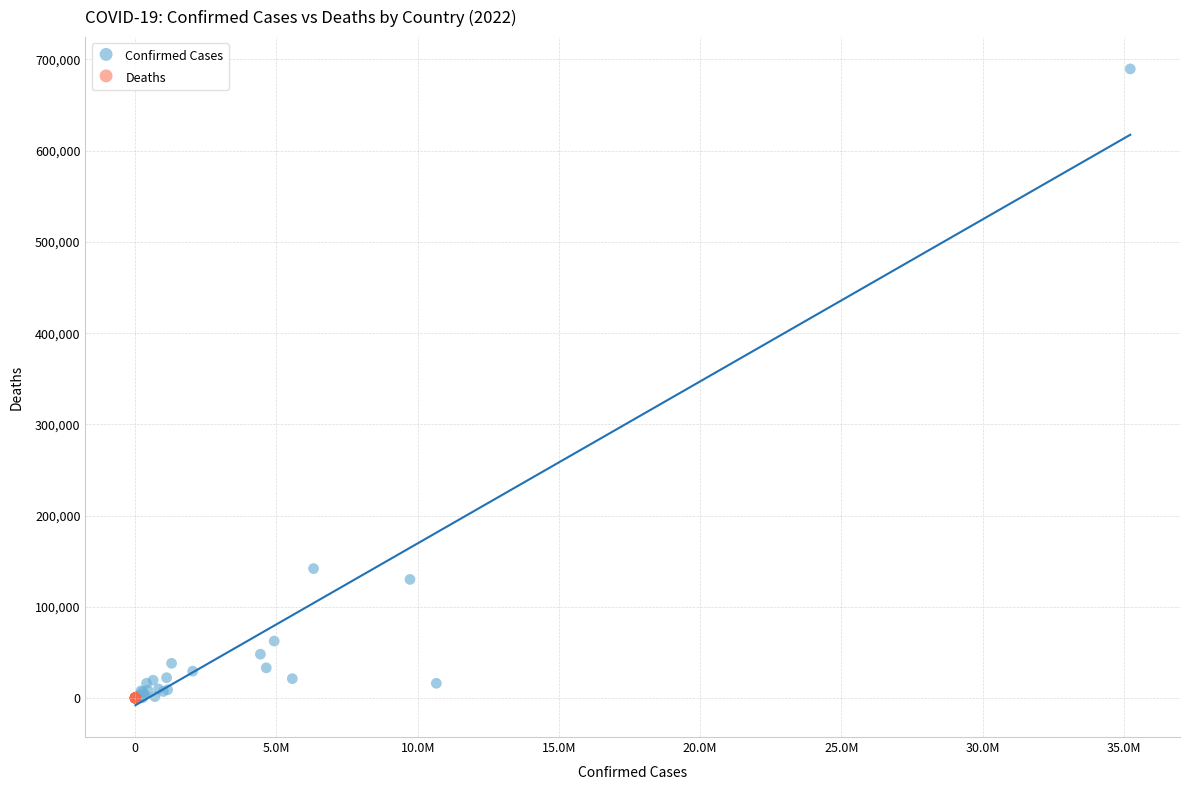

Which series reaches the maximum Y coordinate?

Confirmed Cases